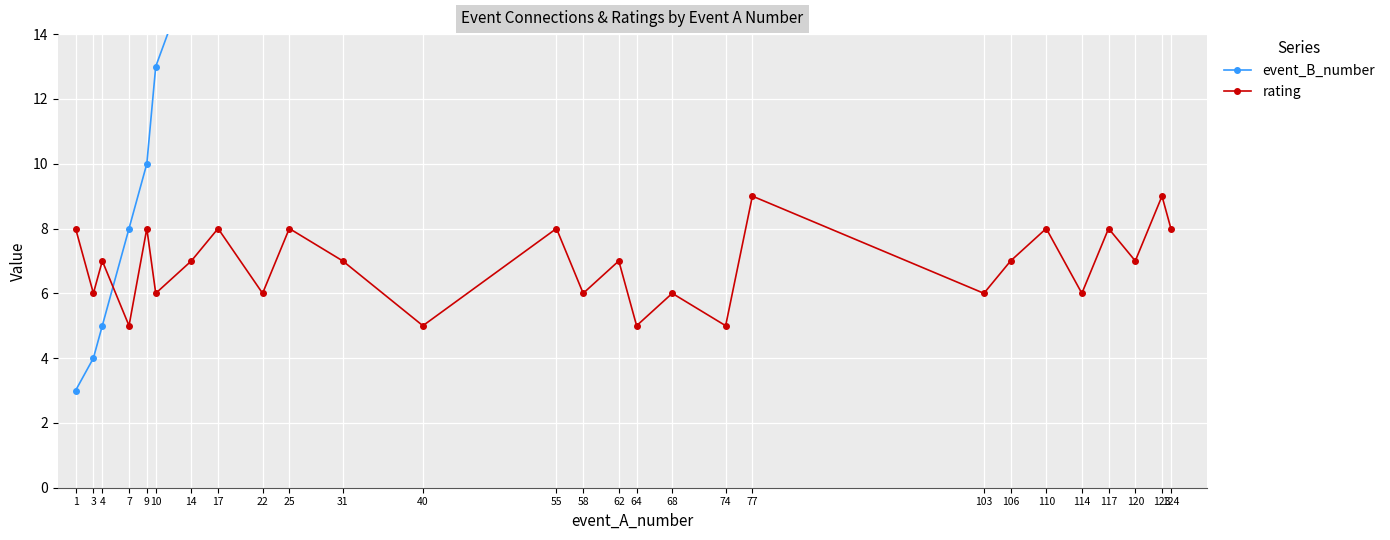

How many intersections are there between event_B_number and rating?

1